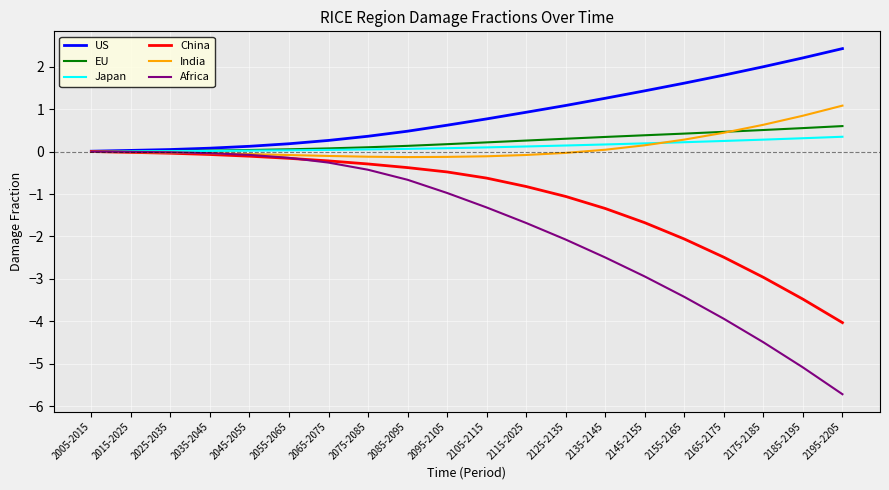

After their last crossing, which series has the higher values: Japan or EU?

EU